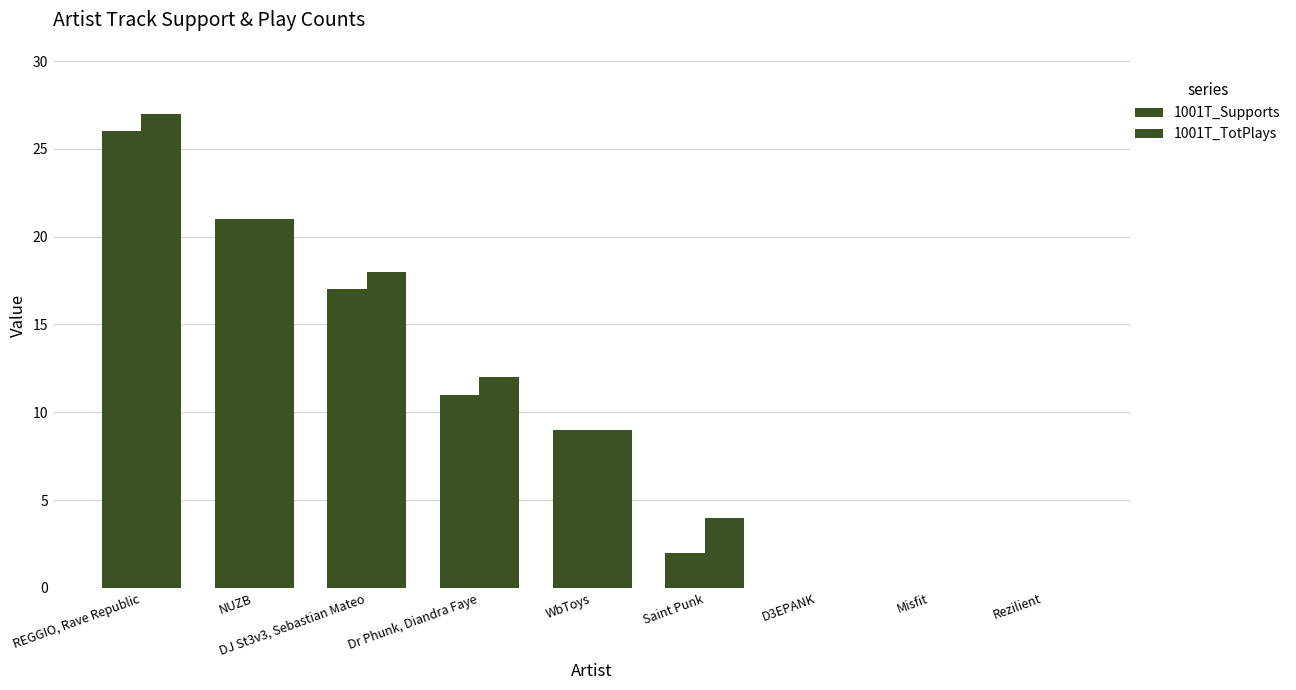

What is the label of the 9th bar from the right?

REGGIO, Rave Republic